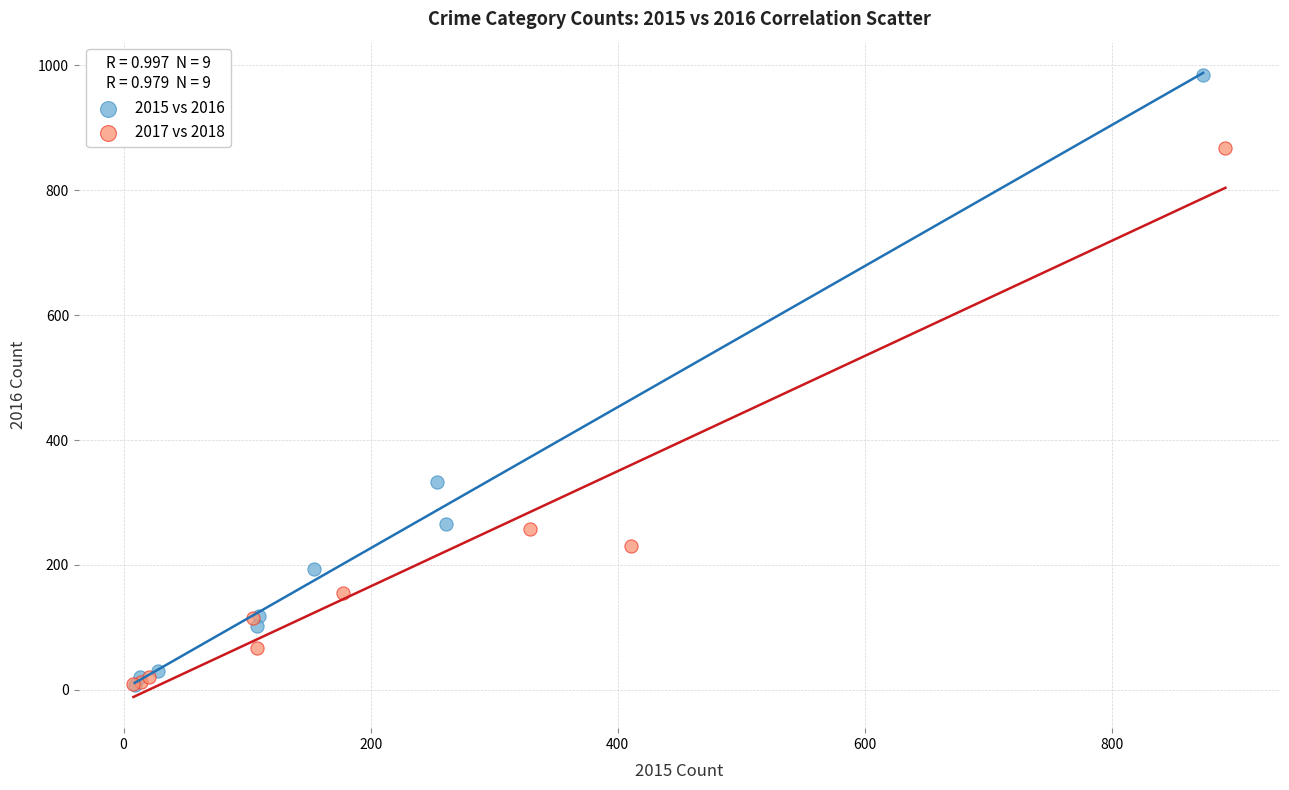

Which series has the widest spread of Y values?

2015 vs 2016